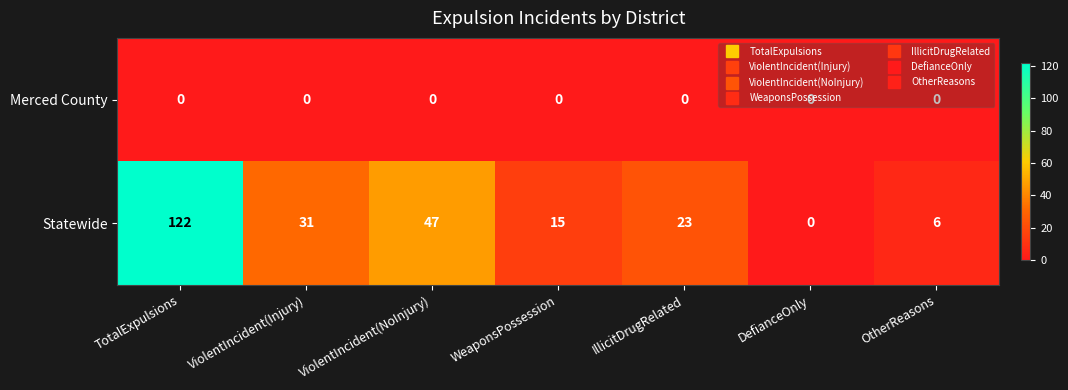

Which series has the widest spread of values?

Statewide